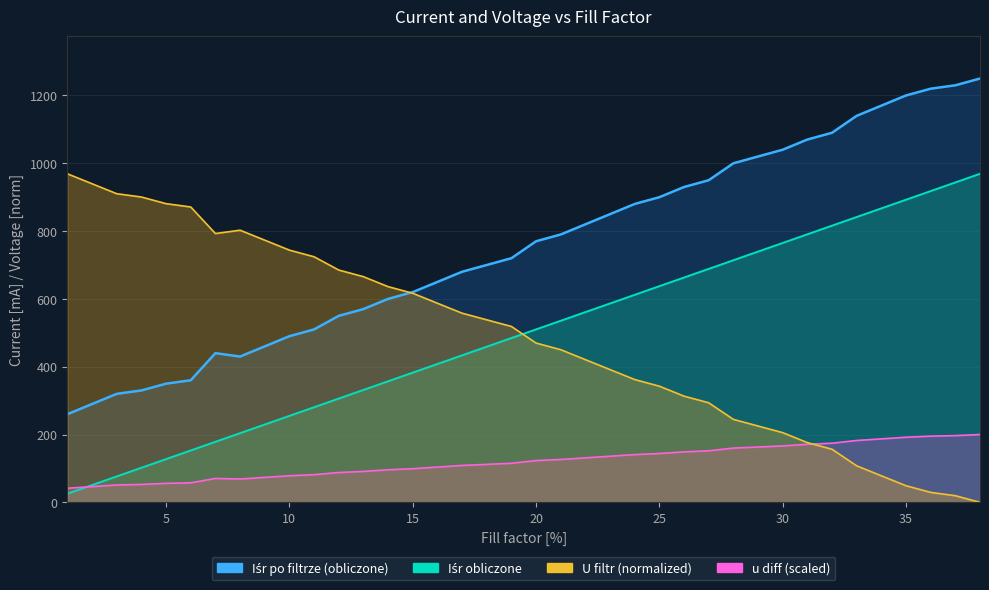

At how many categories does at least one series exceed 952?

12